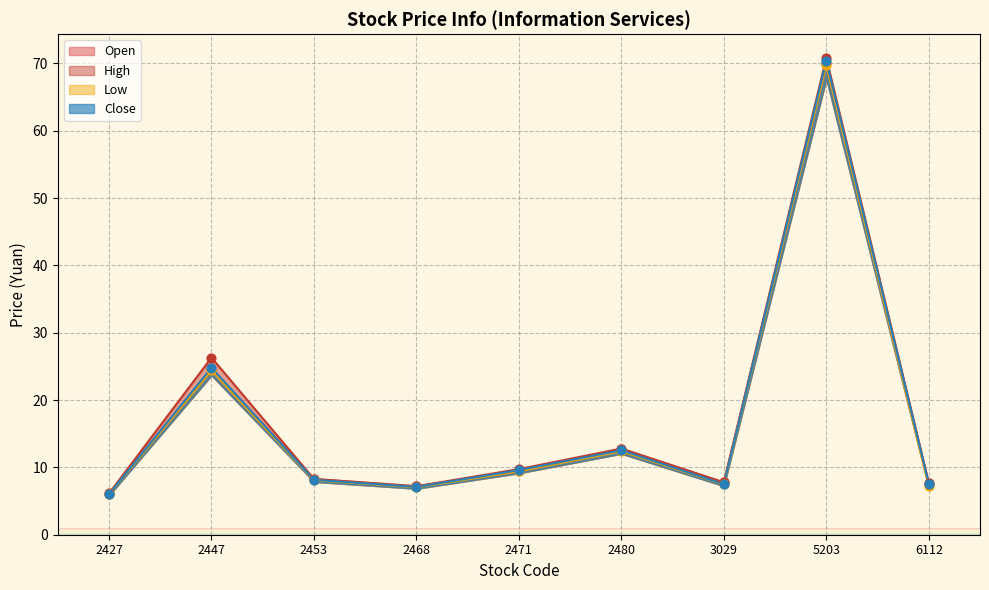

Which series contains the lowest Y value?

Low